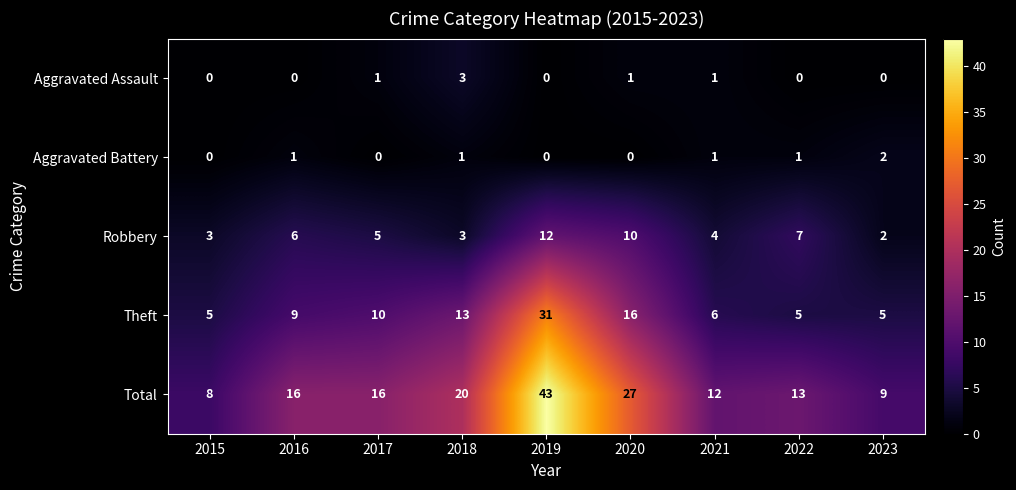

What is the average value of the Total series?

18